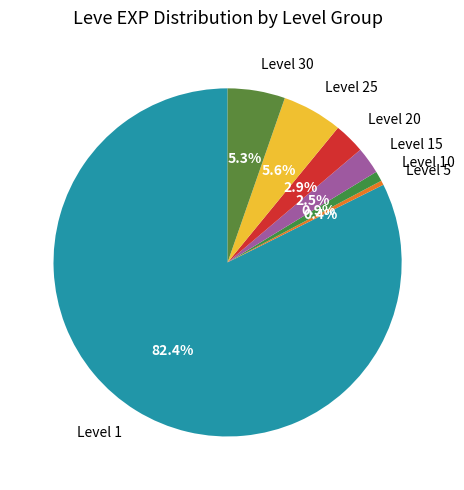

Is there any slice that represents more than half of the pie?

Yes